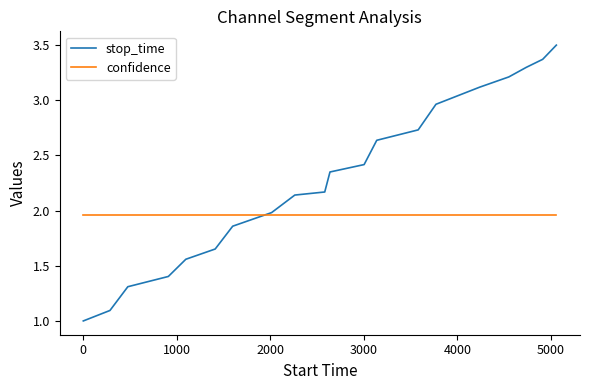

List the series in order of their overall mean, lowest first.

confidence, stop_time